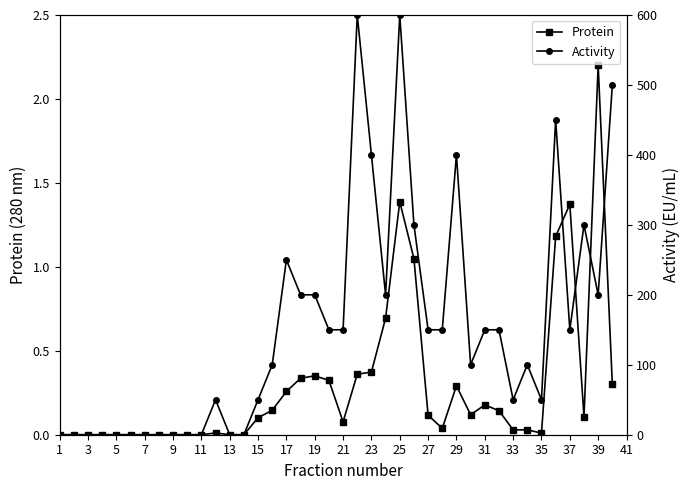

Does the chart have visible grid lines?

No